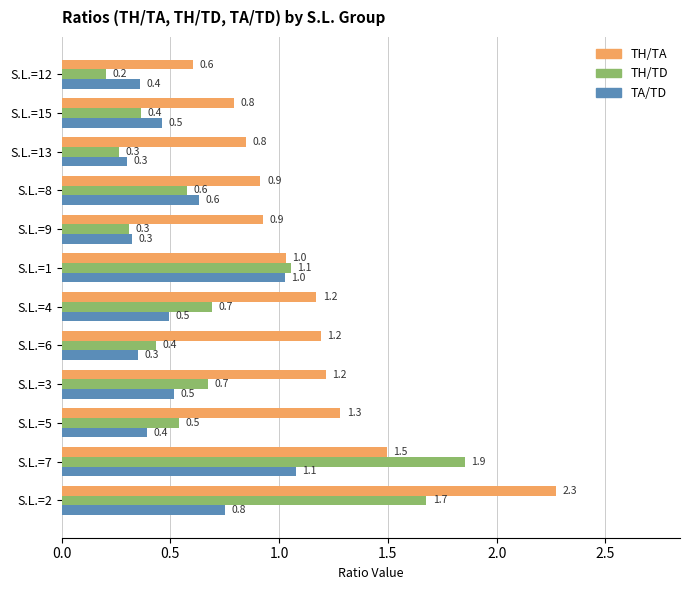

What is the average value of the TA/TD series?

0.6